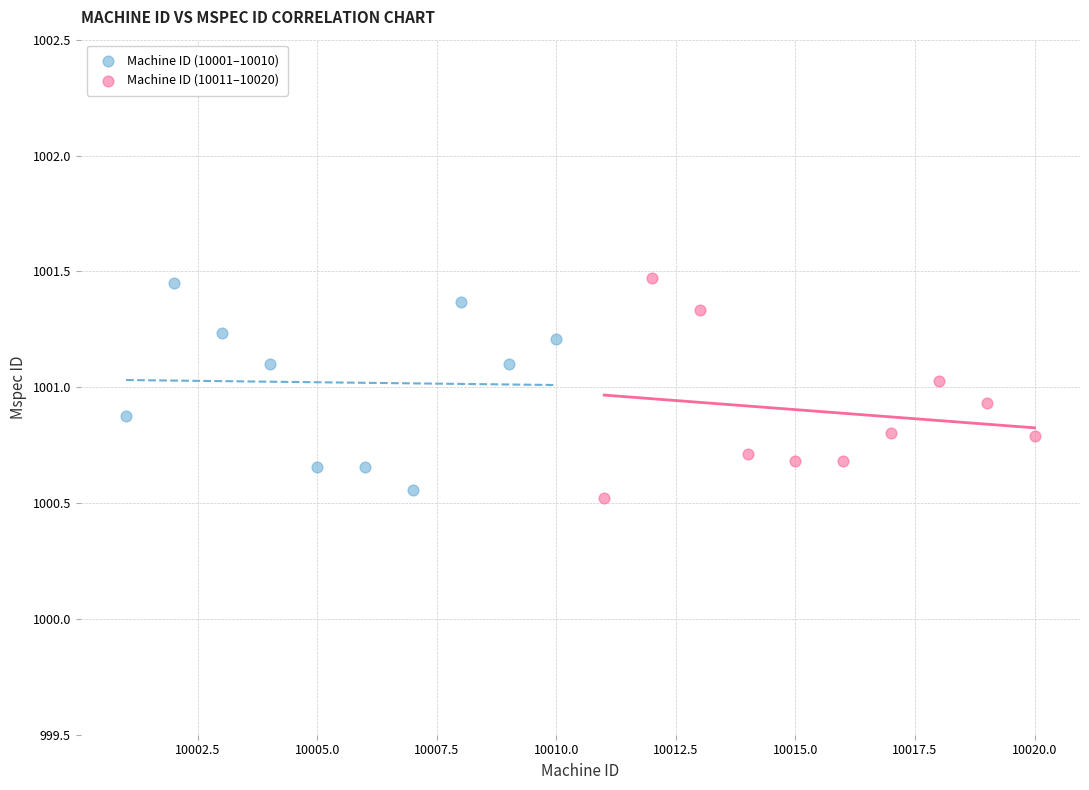

Which series has the widest spread of Y values?

Machine ID (10011–10020)